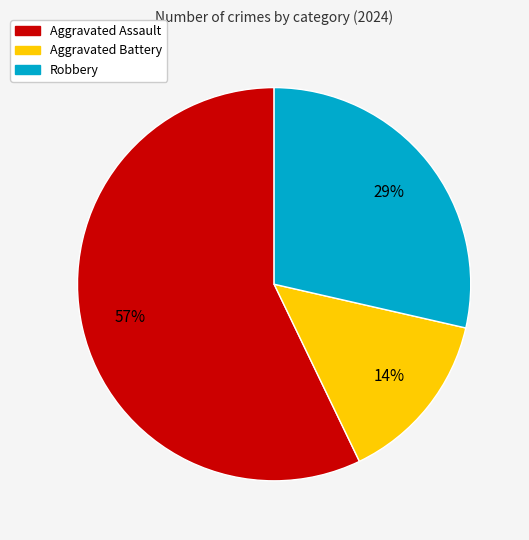

Which has a higher value, Robbery or Aggravated Battery?

Robbery